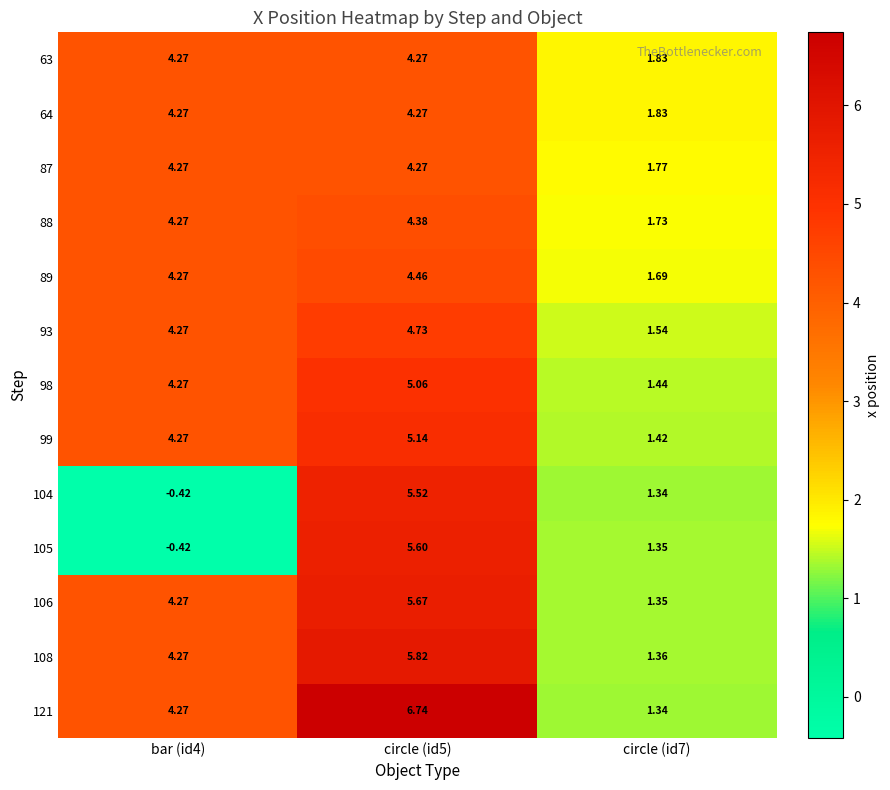

Is the value of 106 at circle (id5) greater than the value of 88 at bar (id4)?

Yes